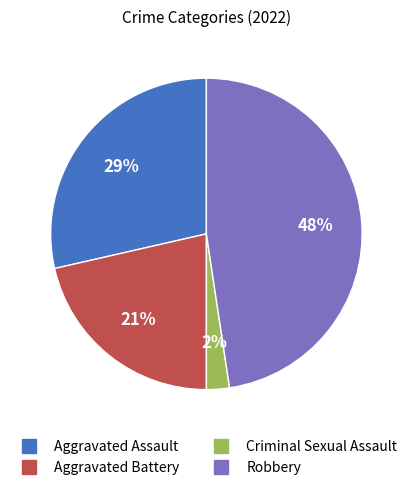

Count the number of slices in the pie.

4